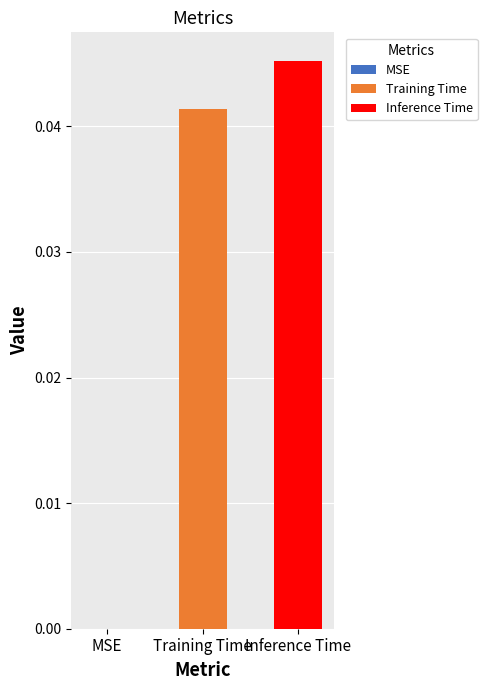

Rank the series by their maximum value, from lowest to highest.

Training Time, Inference Time